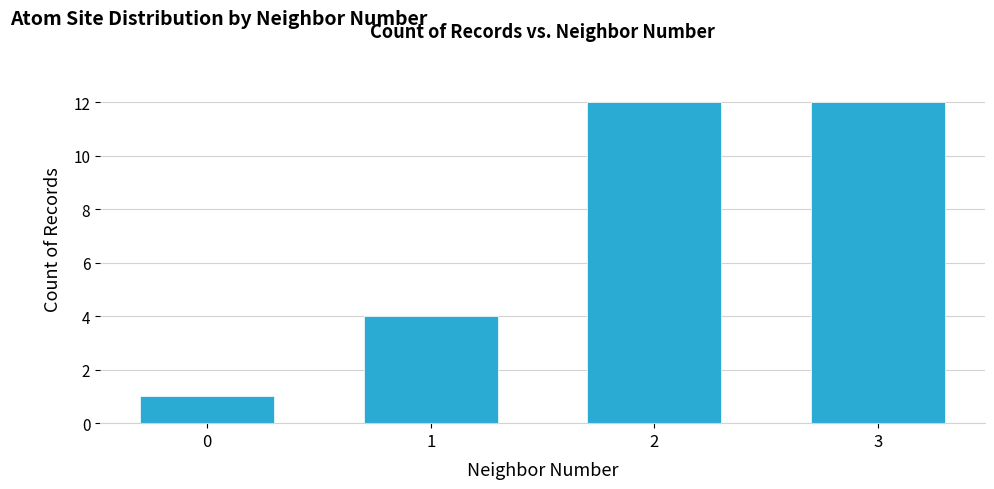

The value at 0 is 2. True or false?

False